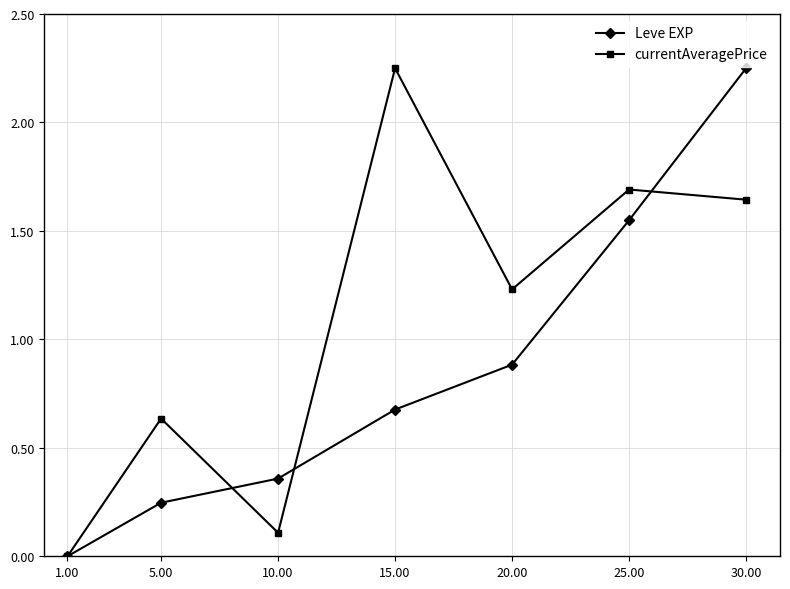

At how many categories does at least one series exceed 2?

2